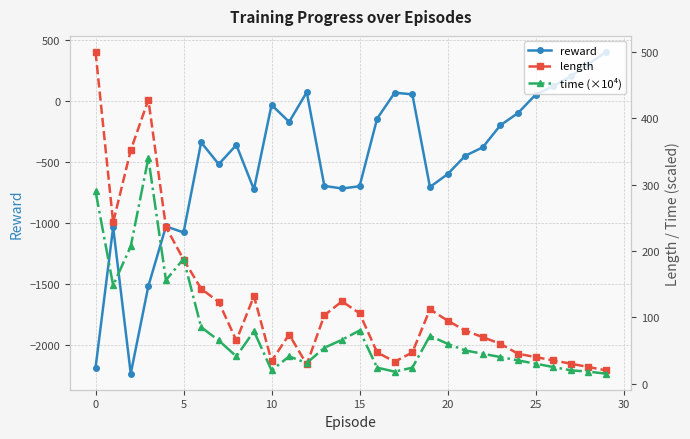

True or false: reward has more than 0 points higher than both neighbors.

True